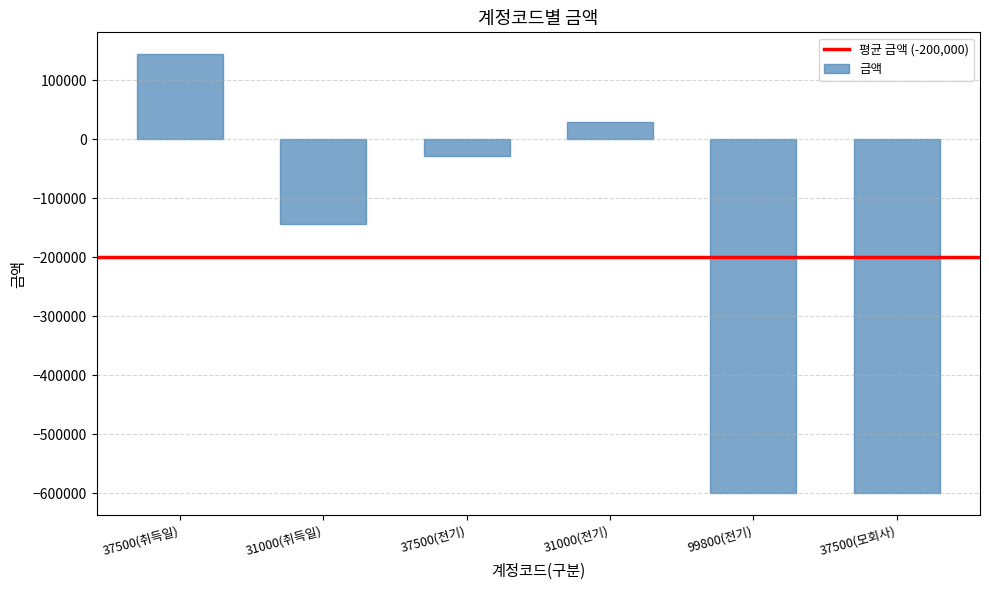

Between 37500(전기) and 31000(취득일), which is larger?

37500(전기)